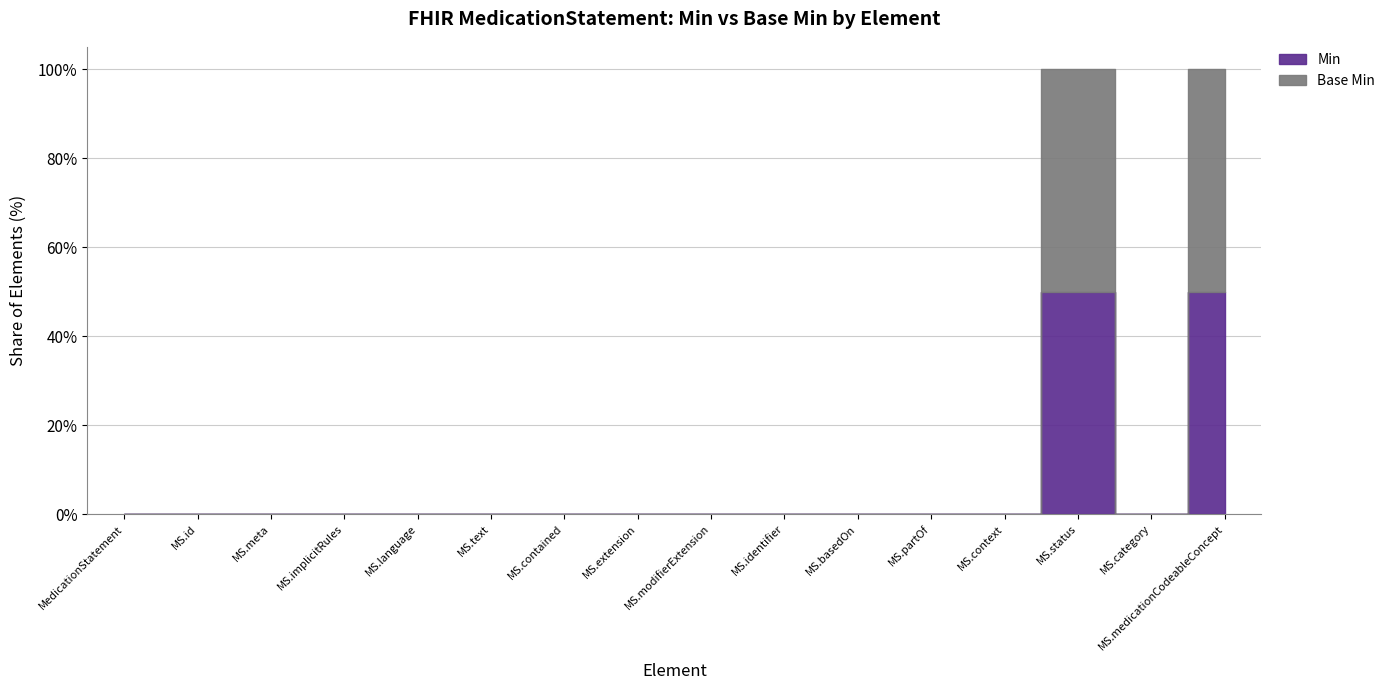

Does the chart display data point markers on the line(s)?

No